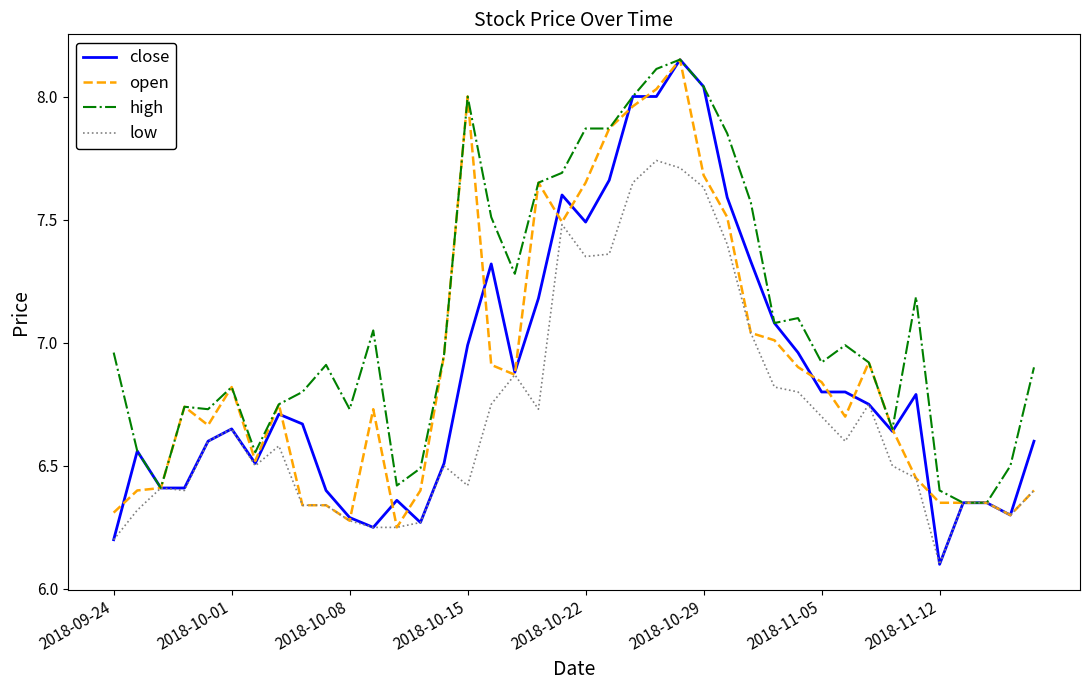

What is the smallest value displayed?

6.1